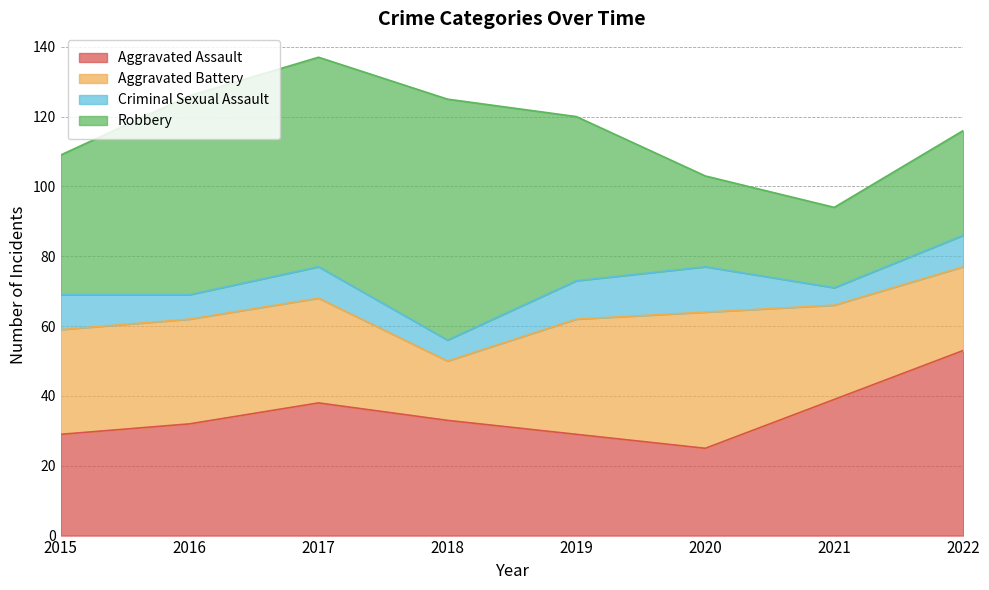

What is the sum of all Aggravated Battery values?

230